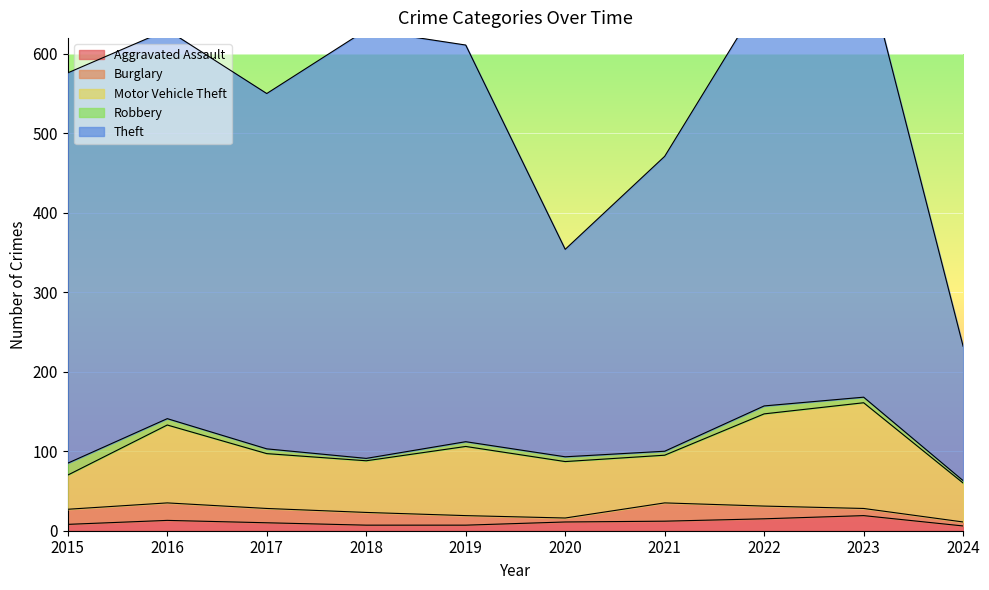

Which label corresponds to the largest value in the chart?

2023